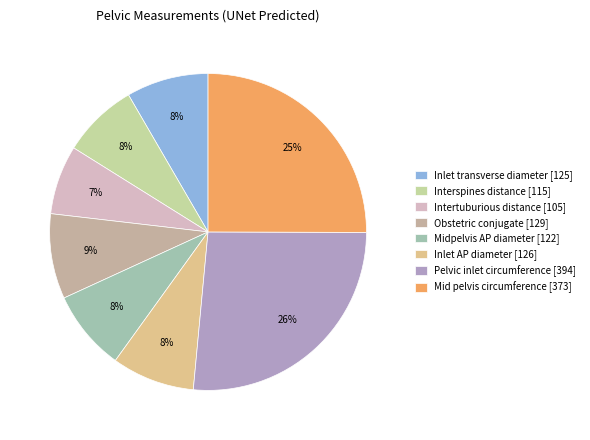

Is Inlet AP diameter the majority of the pie?

No